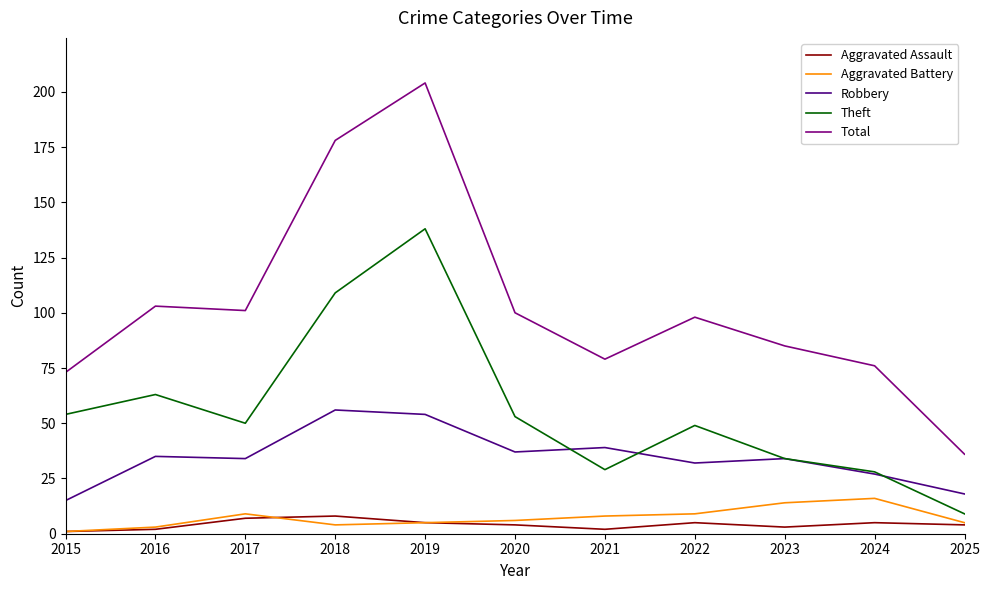

What is the sum of the Aggravated Battery values at 2025 and 2023?

19